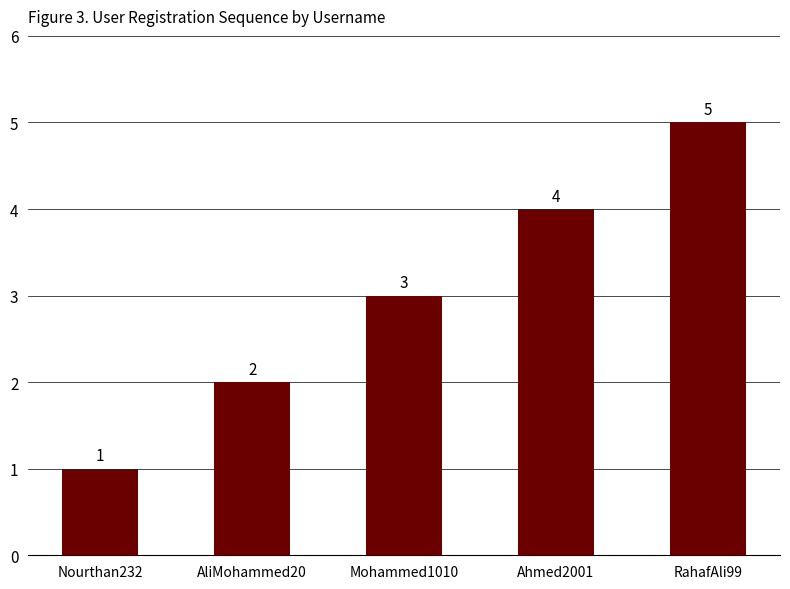

Which has a higher value, AliMohammed20 or RahafAli99?

RahafAli99